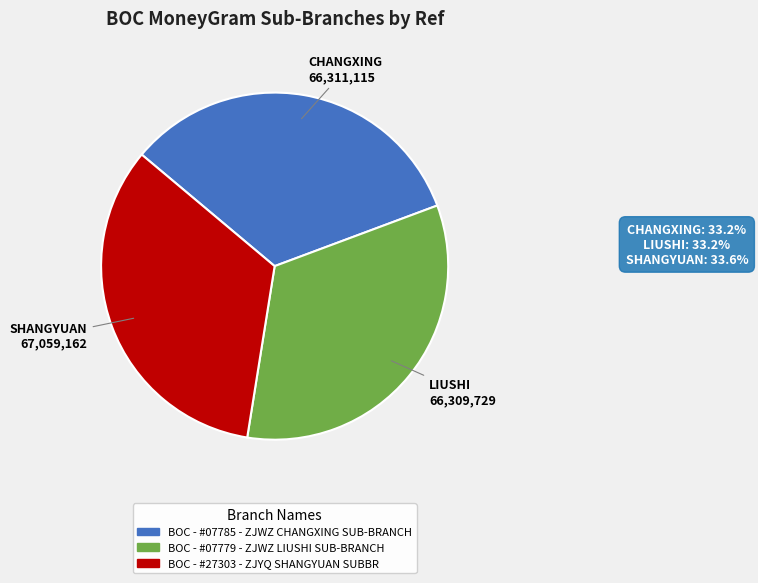

How many segments does this pie chart have?

3